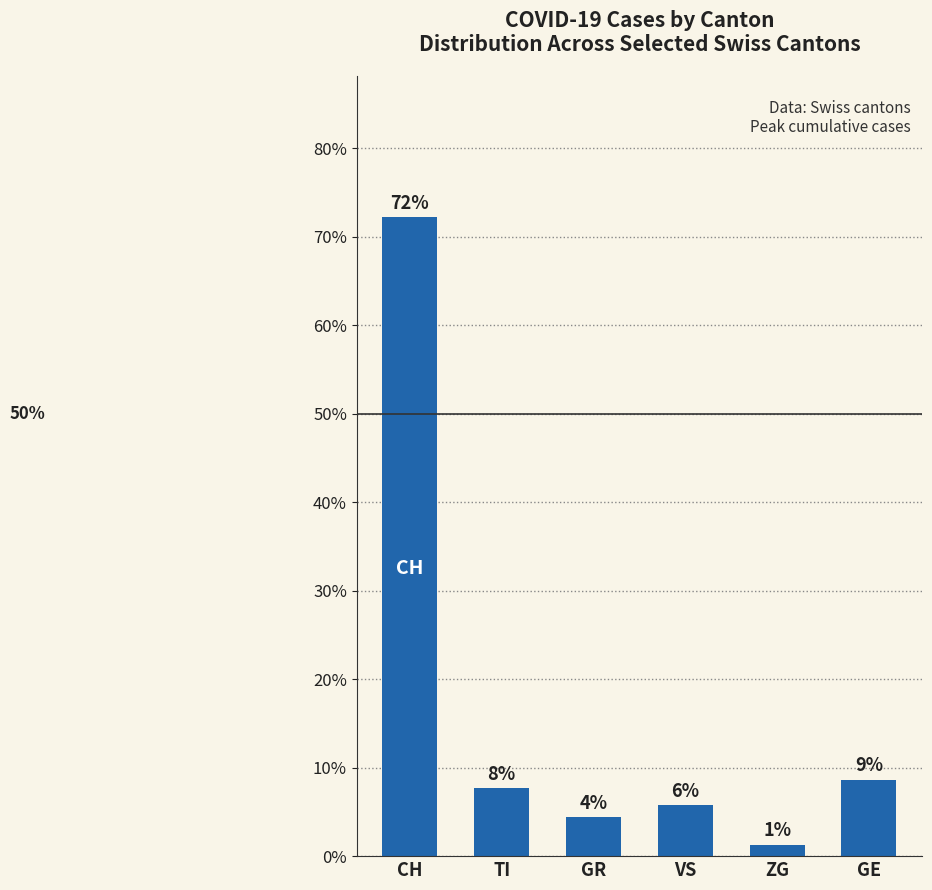

What is the approximate value at CH?

72.2